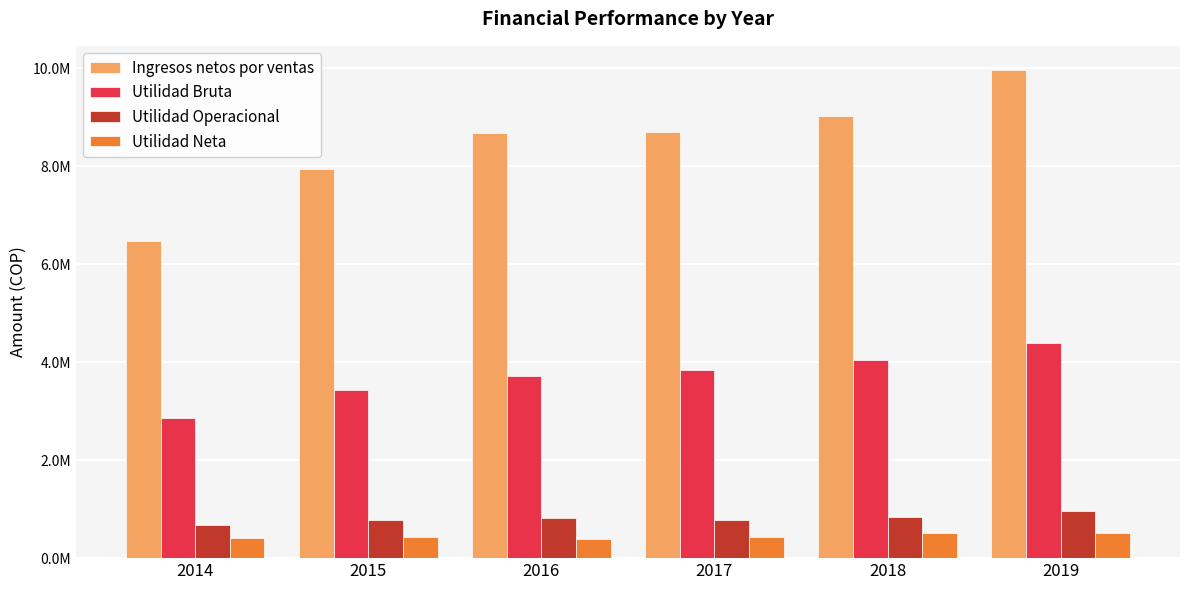

Which category has the highest value in the Utilidad Operacional series?

2019